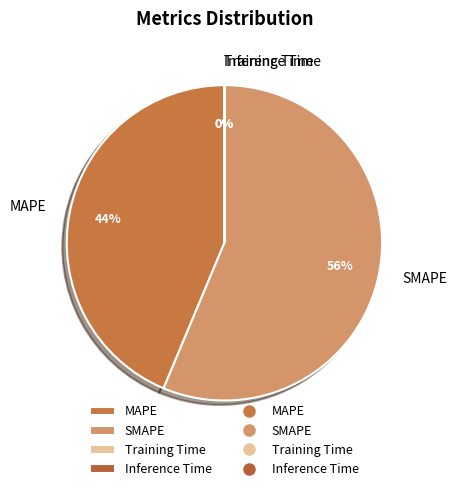

What percentage is the MAPE slice, to the nearest percent?

44%